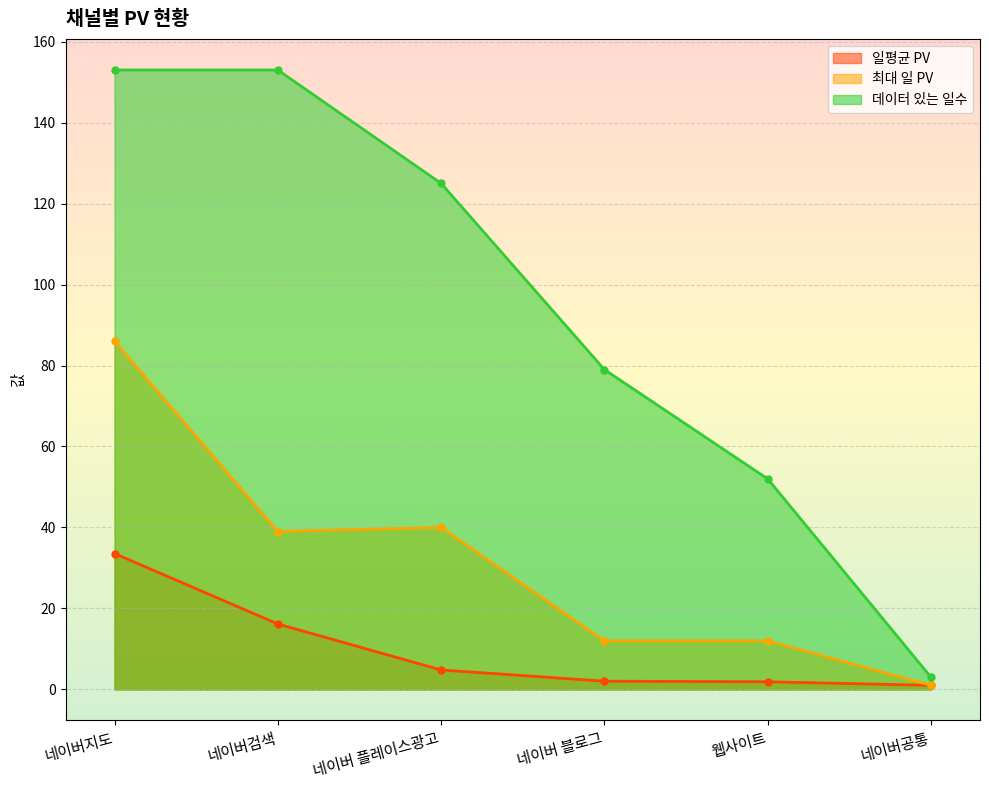

What is the sum of the 데이터 있는 일수 values at 네이버 블로그 and 네이버검색?

232.0